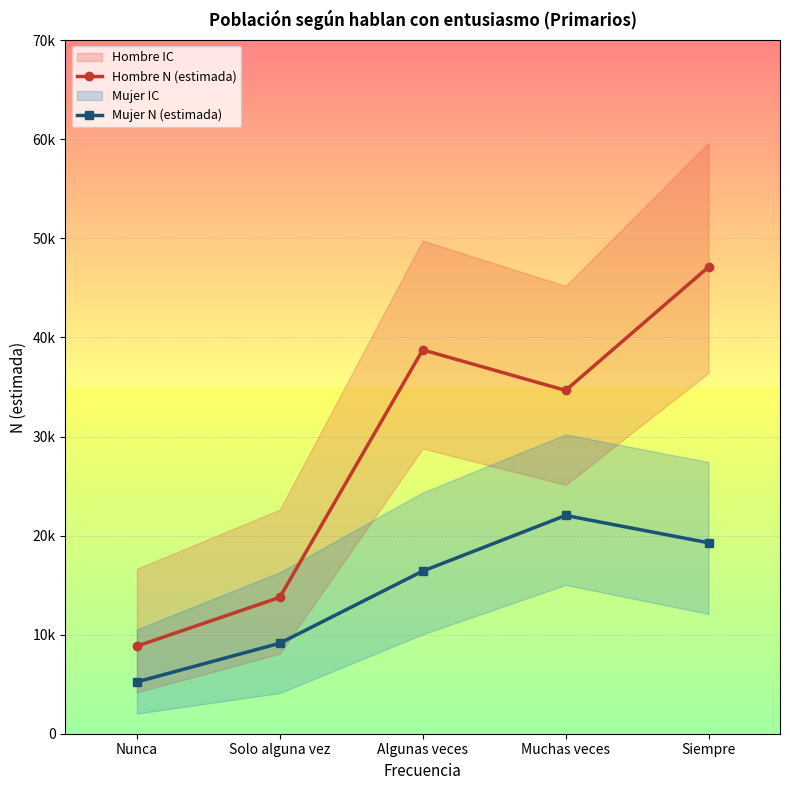

What is the value of the Hombre N (estimada) point at the 4th from the left?

34654